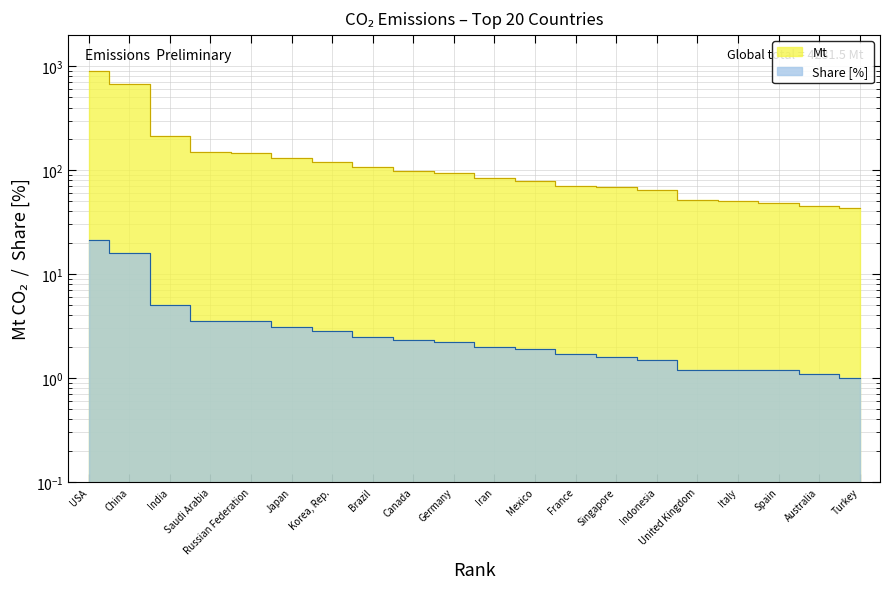

What is the average value of the Share [%] series?

3.8